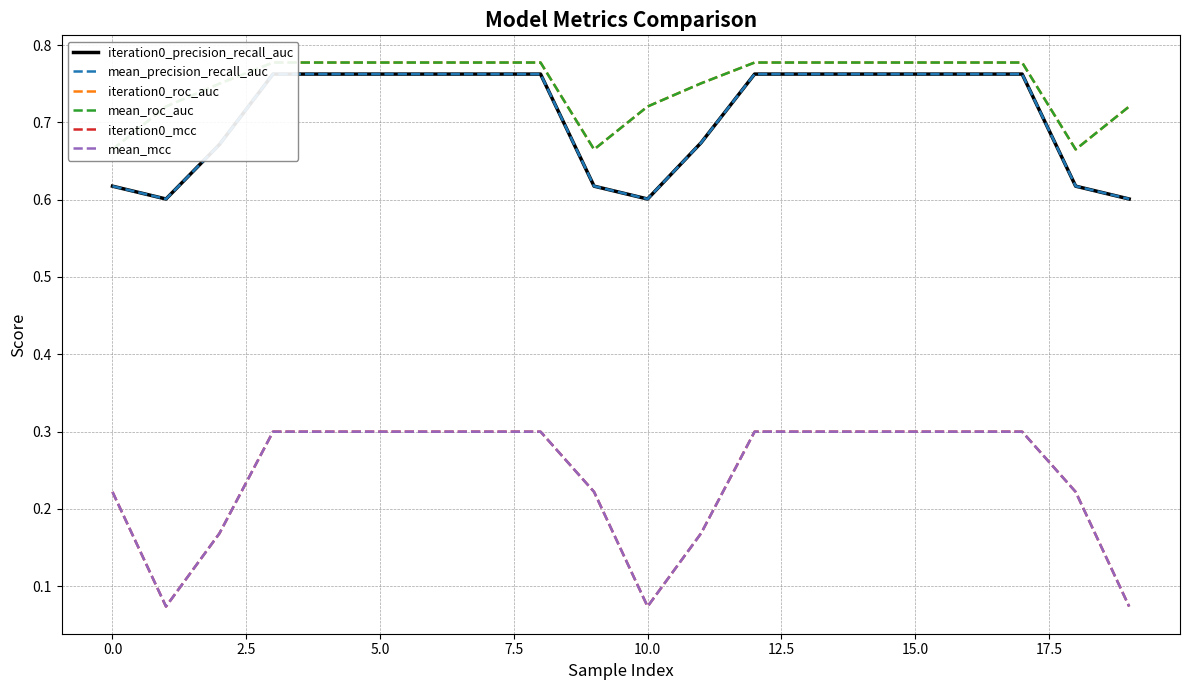

What is the minimum value for iteration0_precision_recall_auc?

0.6